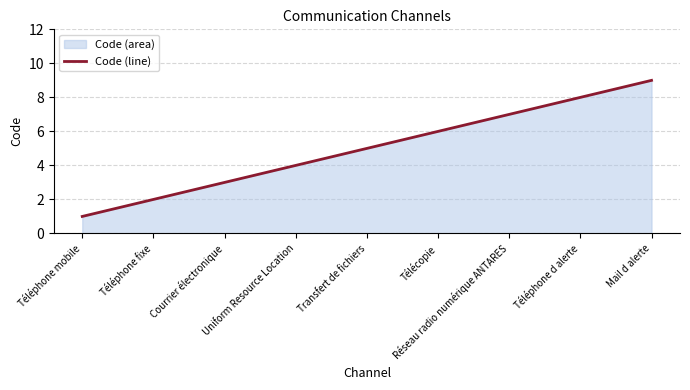

How many values exceed 5?

4